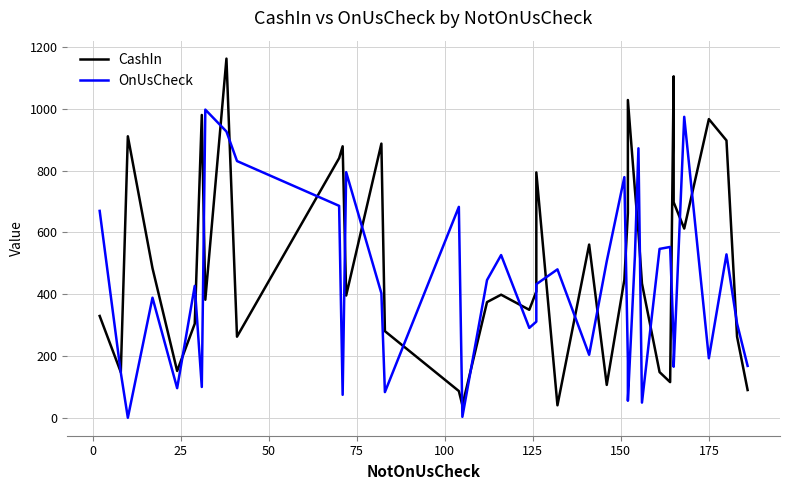

What is the value of the CashIn point at the 15th from the left?

280.3